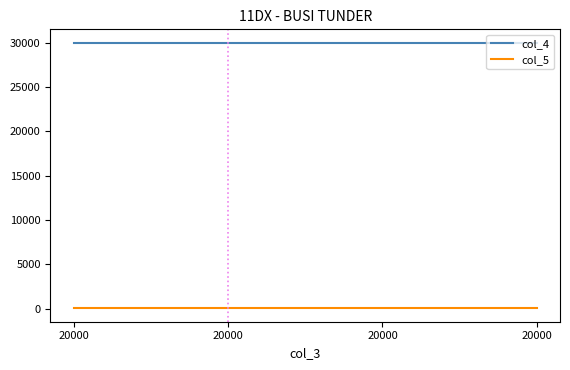

How many lines are shown in the chart?

2